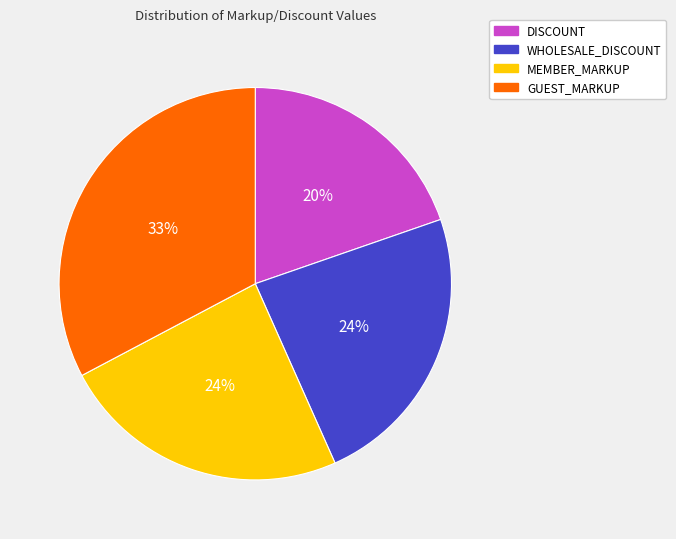

To the nearest percent, what is the difference between the largest and smallest slice percentages?

13%